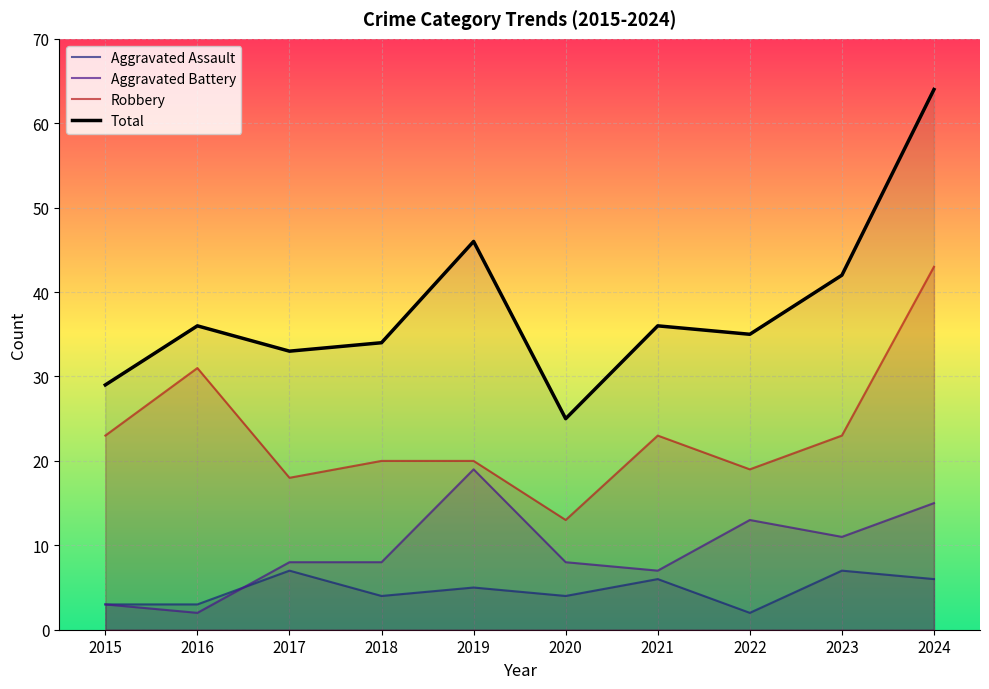

True or false: Total has a value of 46 at 2019.

True